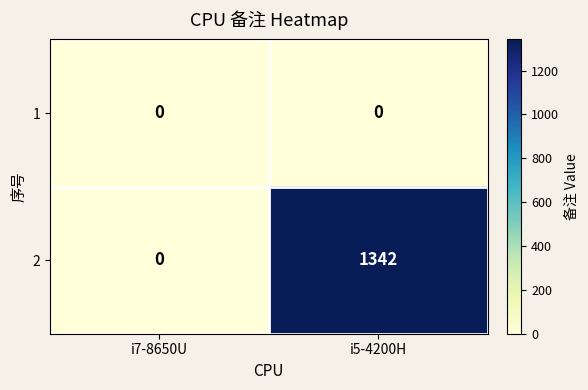

Rank the series by their maximum value, from highest to lowest.

2, 1